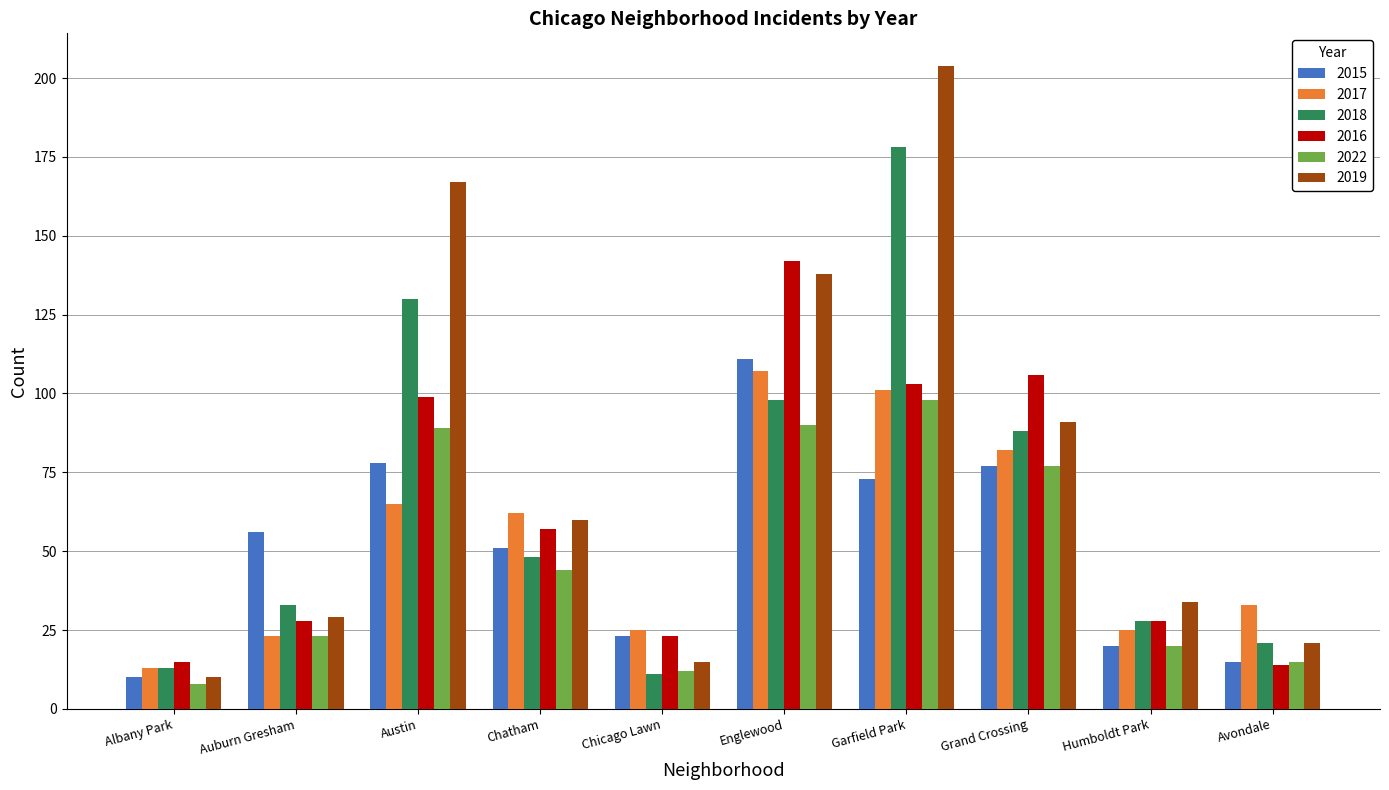

What is the maximum value shown in the chart?

204